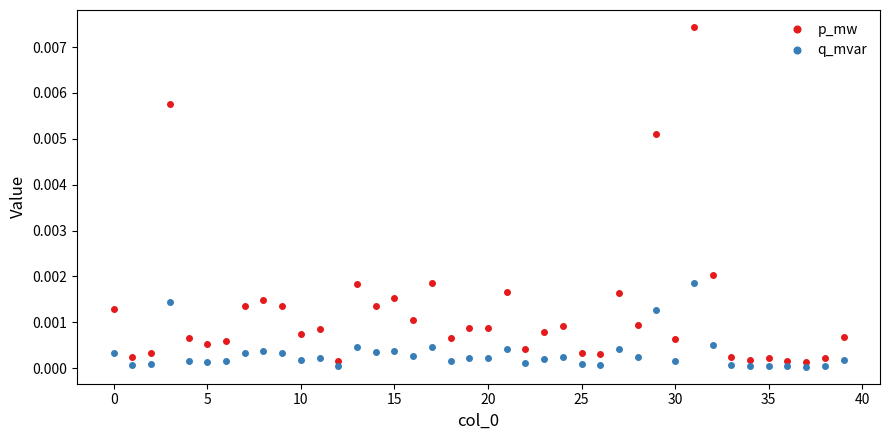

True or false: p_mw has more than 1 interior local peaks.

True